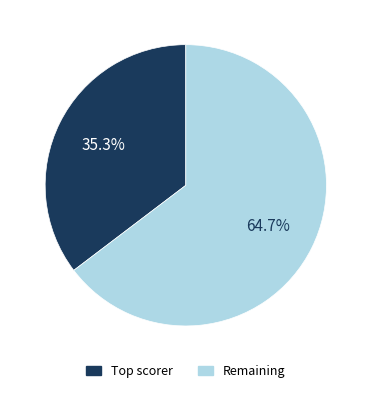

Is there a majority slice in this chart?

Yes